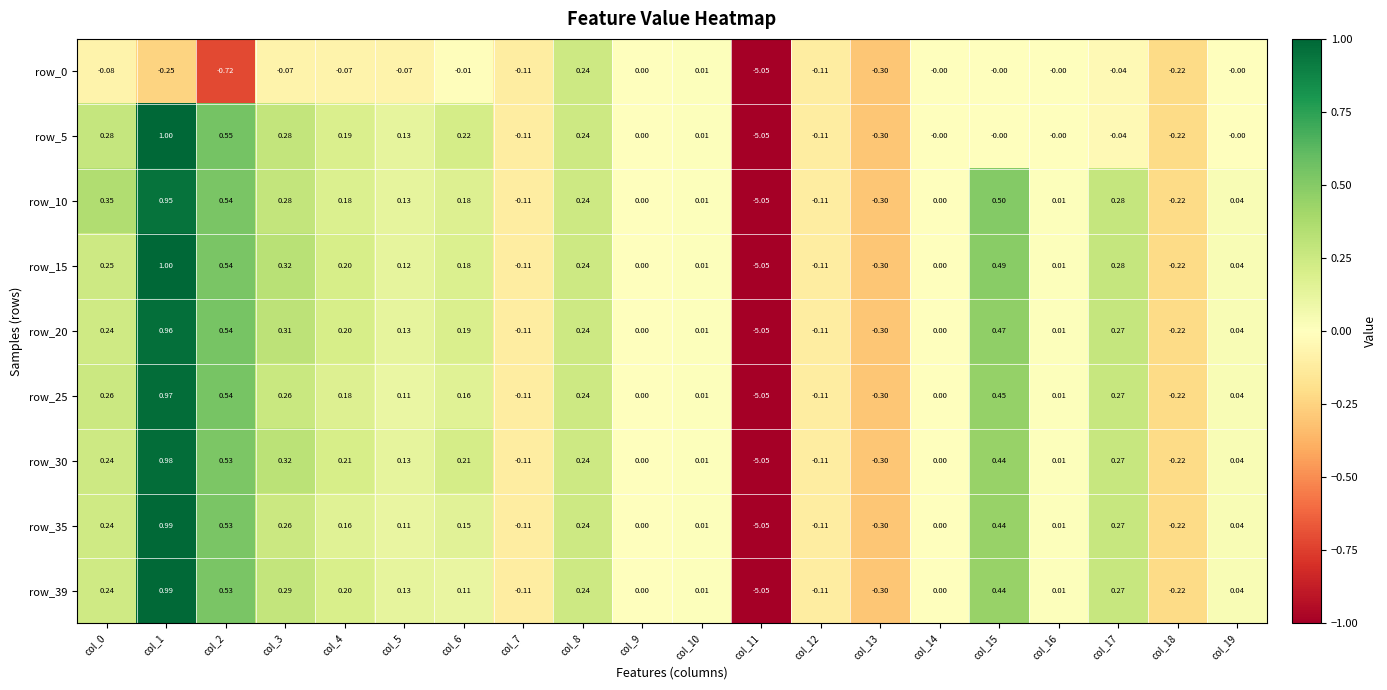

Is the value of row_20 at col_16 greater than the value of row_5 at col_11?

Yes